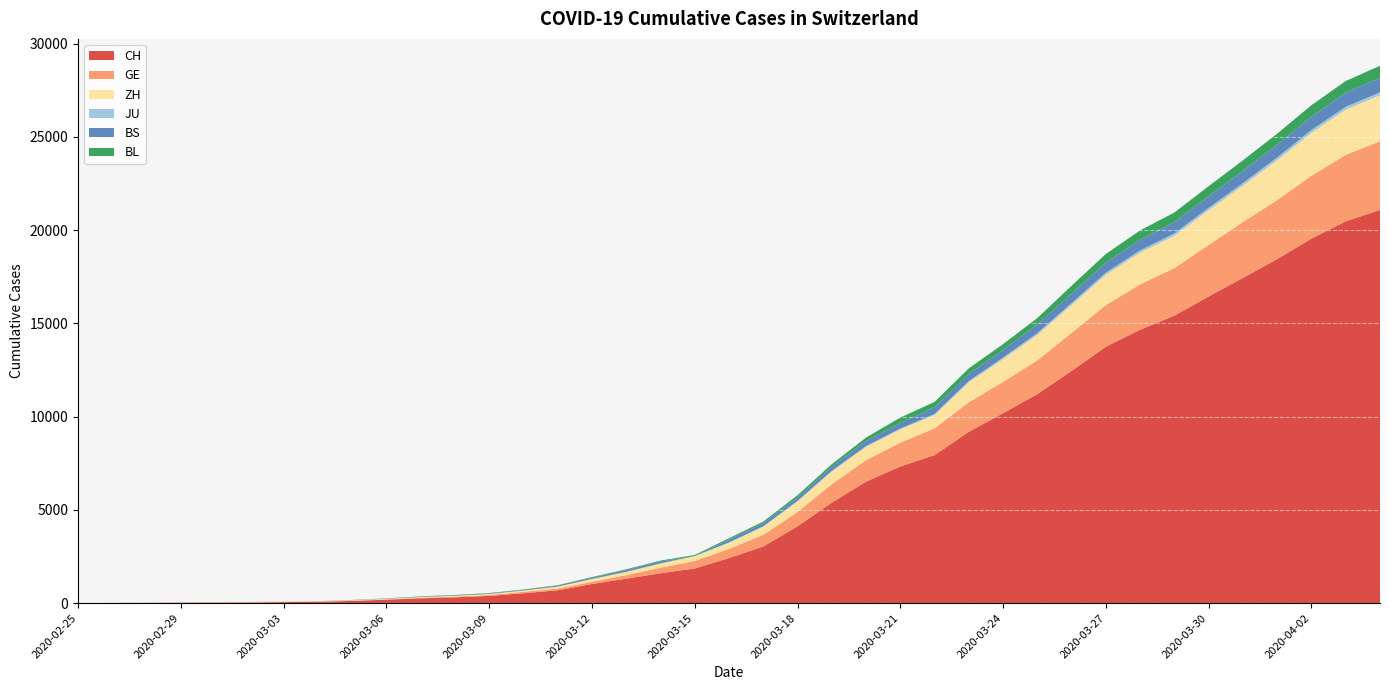

List the series in order of their peak value, lowest first.

JU, BL, BS, ZH, GE, CH